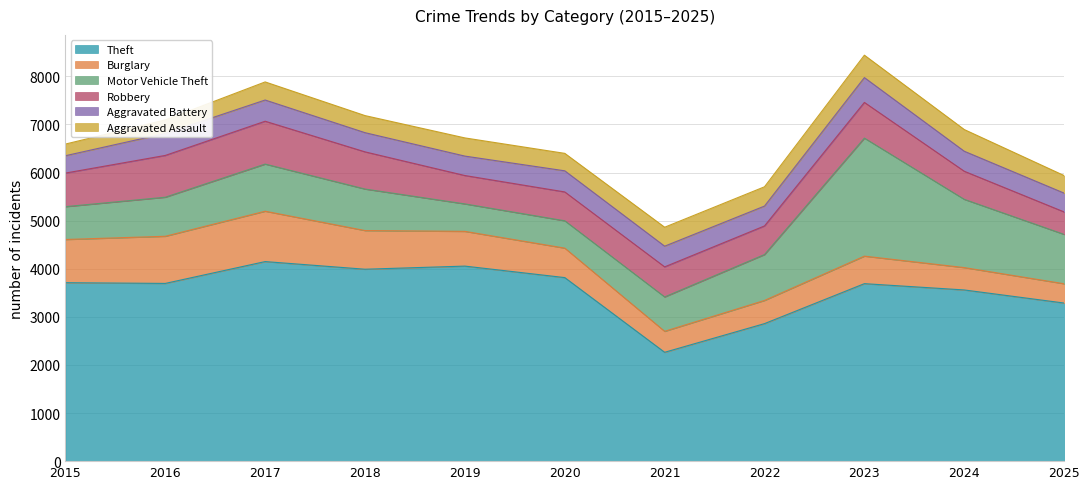

How many interior local valleys does the Motor Vehicle Theft series have?

1